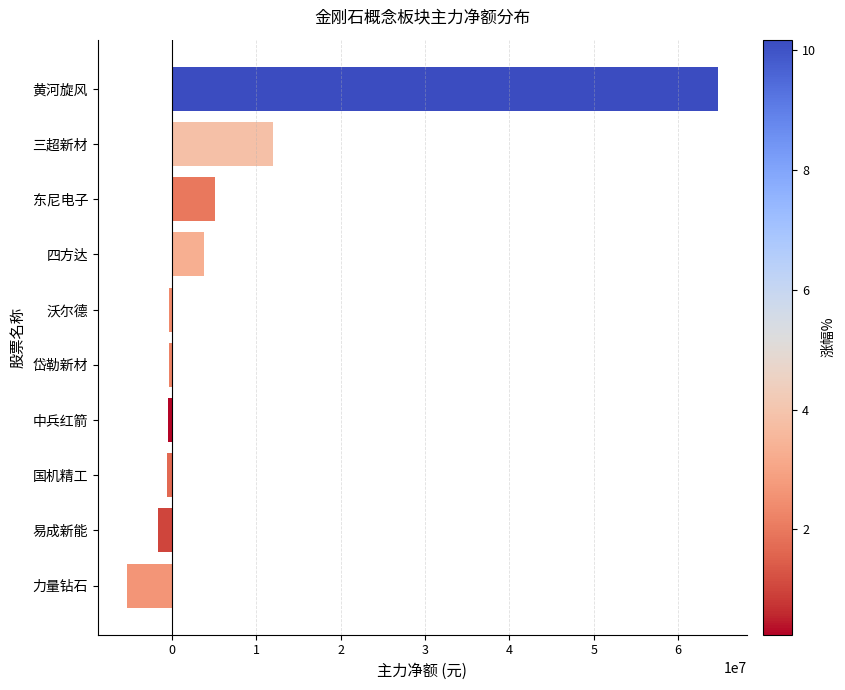

True or false: the data shows 64651853 at 黄河旋风.

True